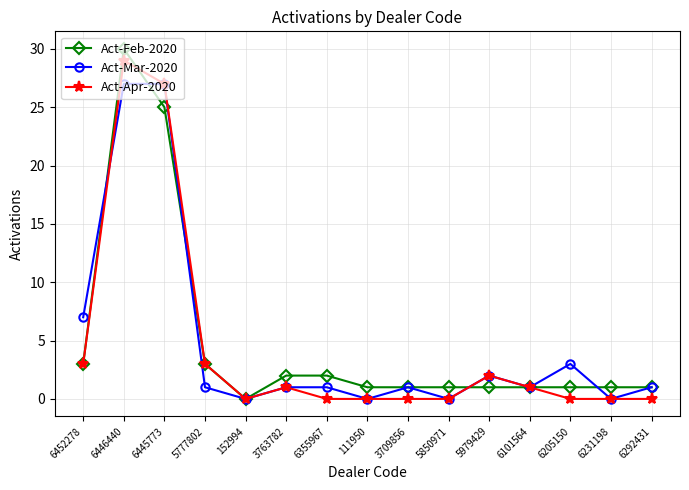

What is the sum of the Act-Mar-2020 values at 6445773 and 6452278?

34